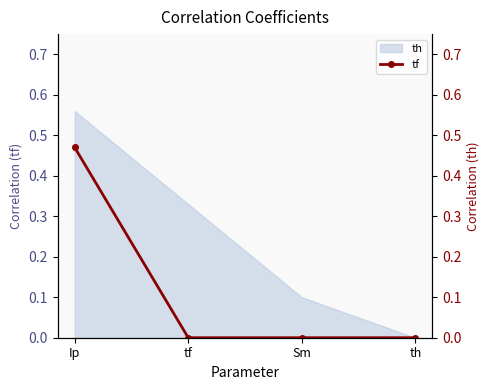

List the labels in order of value, smallest first.

tf, Sm, th, Ip